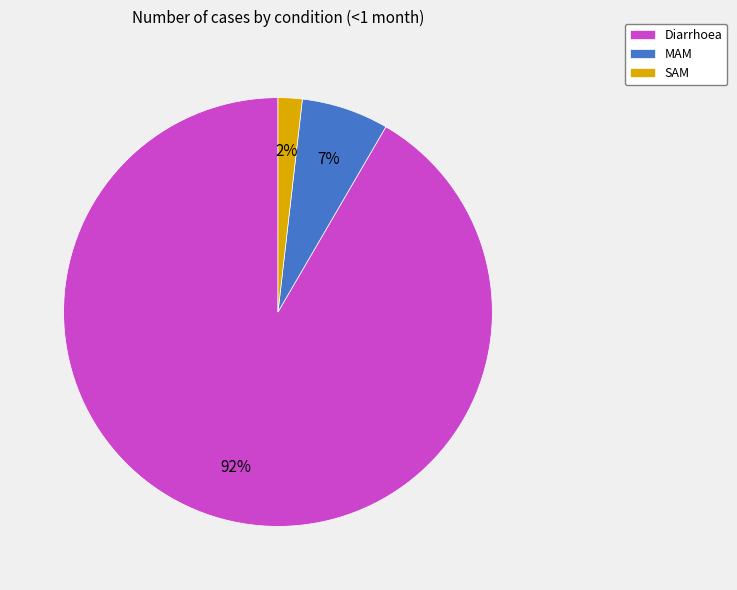

Which has a higher value, SAM or MAM?

MAM